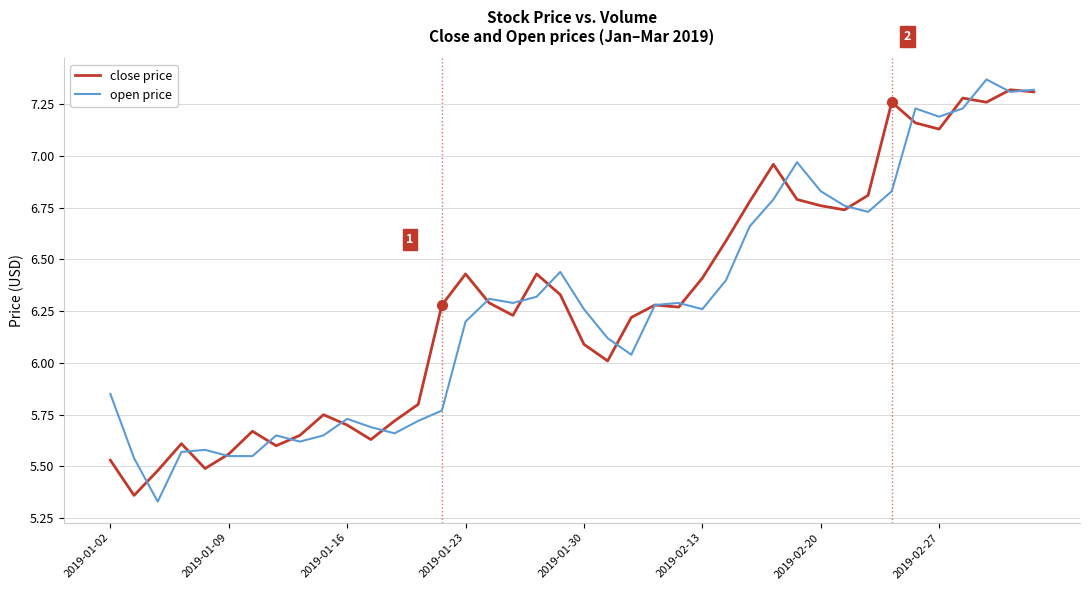

Reading left to right, extract all data points from this chart.

close price: 5.5	5.4	5.5	5.6	5.5	5.6	5.7	5.6	5.7	5.8	5.7	5.6	5.7	5.8	6.3	6.4	6.3	6.2	6.4	6.3	6.1	6.0	6.2	6.3	6.3	6.4	6.6	6.8	7.0	6.8	6.8	6.7	6.8	7.3	7.2	7.1	7.3	7.3	7.3	7.3
open price: 5.8	5.5	5.3	5.6	5.6	5.5	5.5	5.7	5.6	5.7	5.7	5.7	5.7	5.7	5.8	6.2	6.3	6.3	6.3	6.4	6.3	6.1	6.0	6.3	6.3	6.3	6.4	6.7	6.8	7.0	6.8	6.8	6.7	6.8	7.2	7.2	7.2	7.4	7.3	7.3